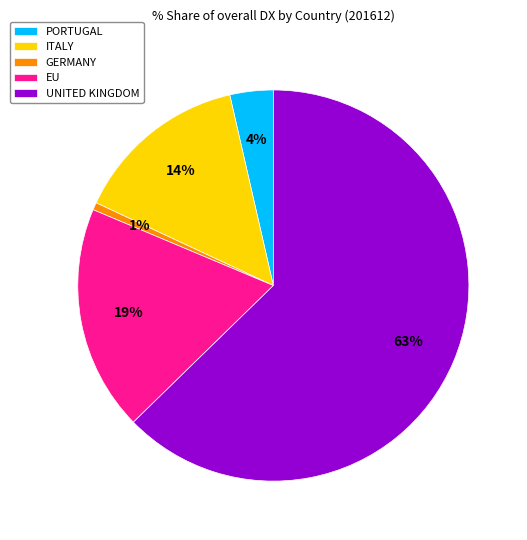

True or false: EU accounts for 19% of the total.

True